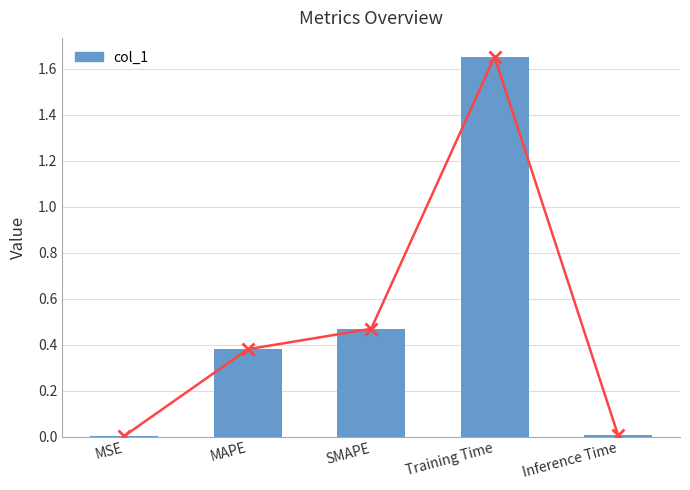

The chart shows a value of 0.0 at Inference Time. True or false?

True